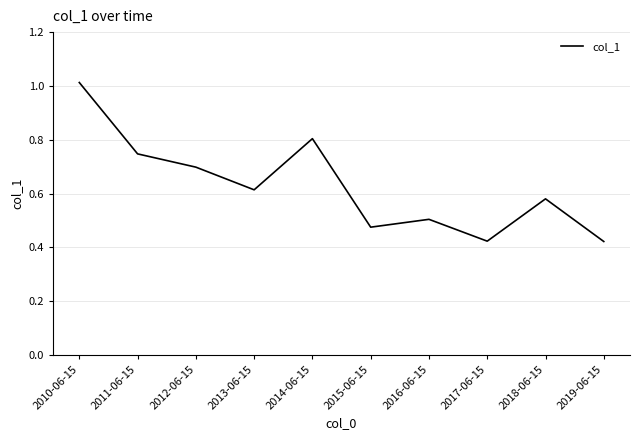

Count the number of categories in the chart.

10